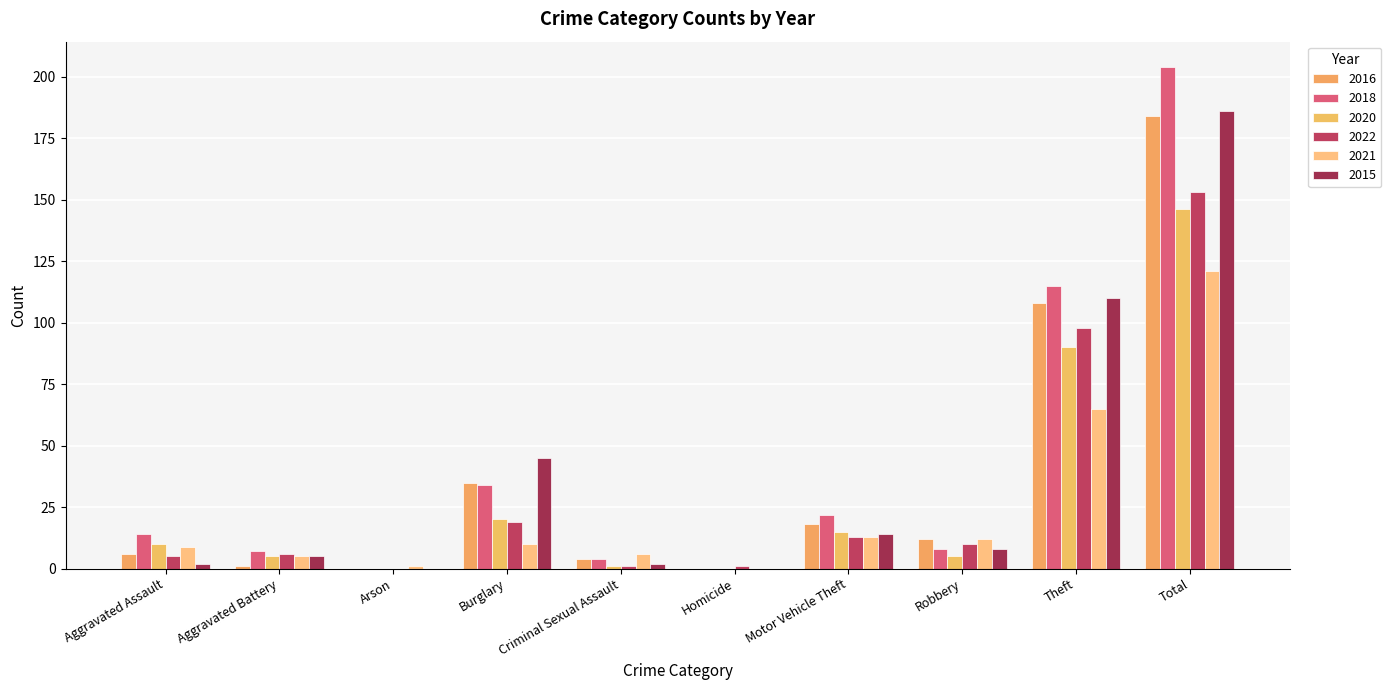

Does the chart contain stacked bars?

No